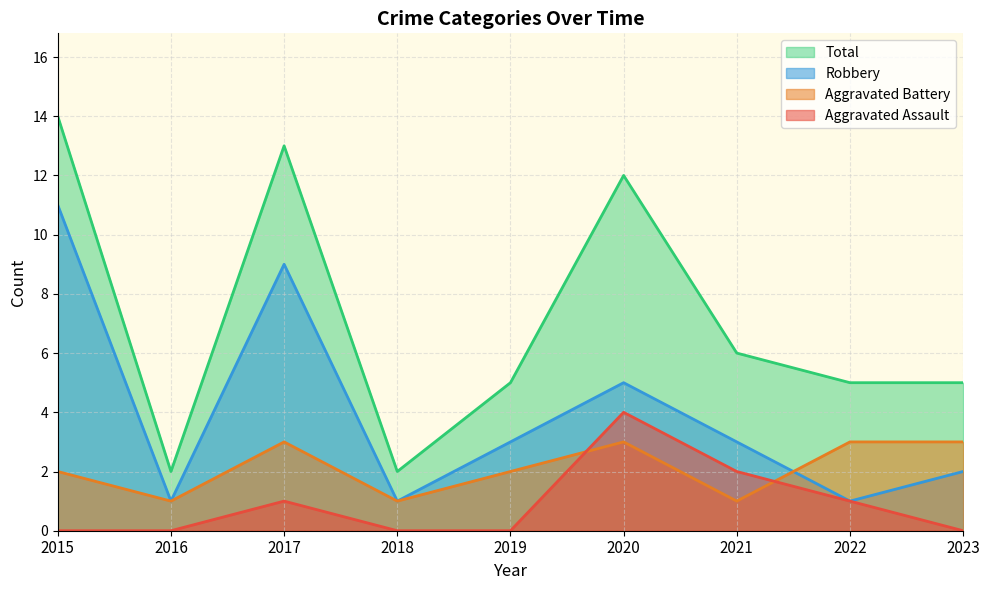

Reading left to right, transcribe all the data shown in this chart.

Aggravated Assault: 0	0	1	0	0	4	2	1	0
Aggravated Battery: 2	1	3	1	2	3	1	3	3
Robbery: 11	1	9	1	3	5	3	1	2
Total: 14	2	13	2	5	12	6	5	5